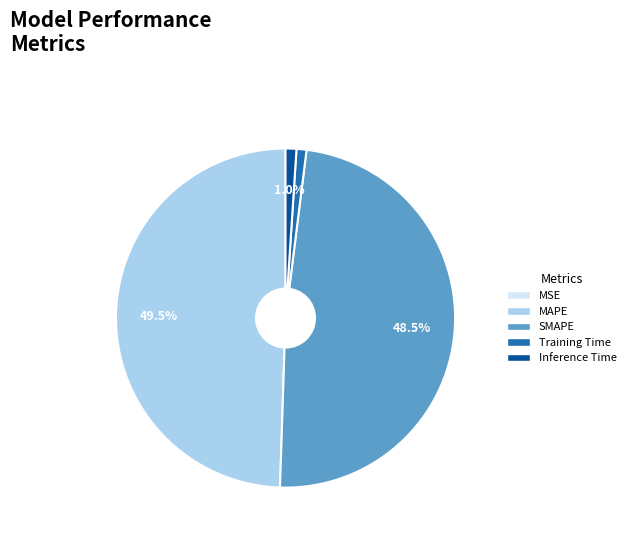

Between MAPE and SMAPE, which is larger?

MAPE